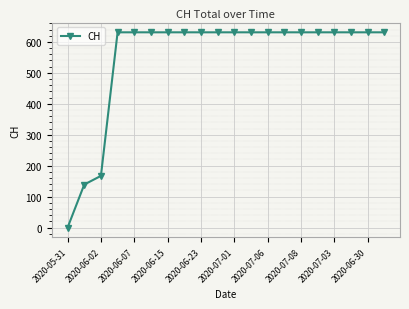

Reading left to right, list all the values displayed in this chart.

0	139	167	631	631	631	631	631	631	631	631	631	631	631	631	631	631	631	631	631